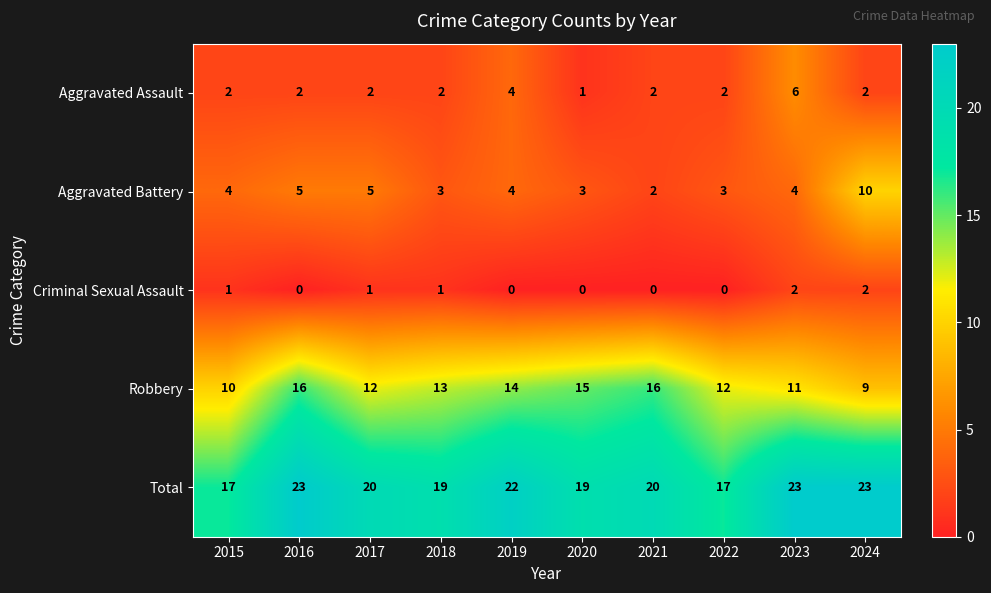

Which series has the largest total across all categories?

Total